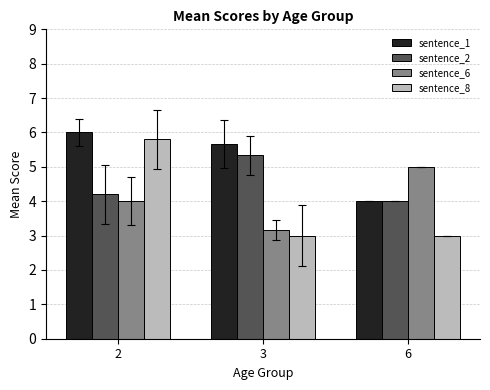

What is the sum of all sentence_6 values?

12.2